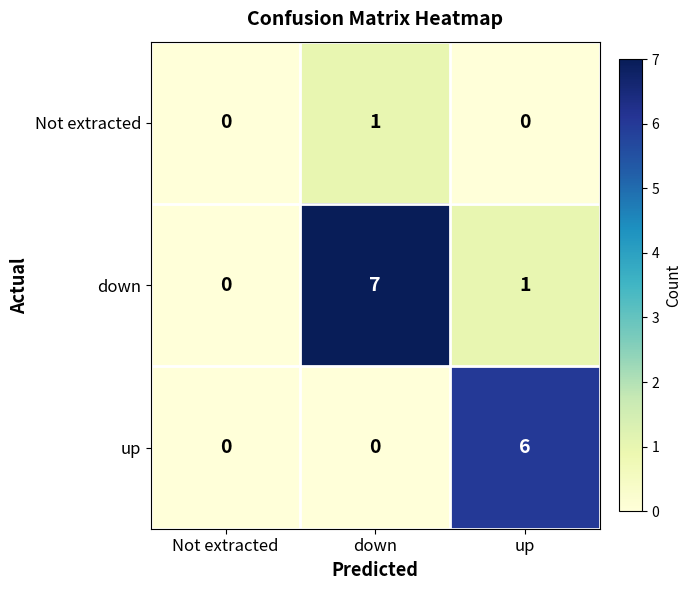

Which series has the largest total across all categories?

down